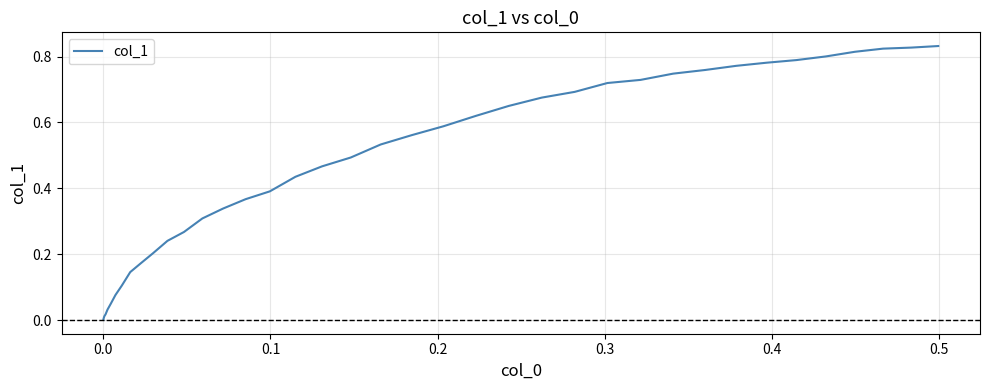

Is this an area chart (filled region under the line)?

No